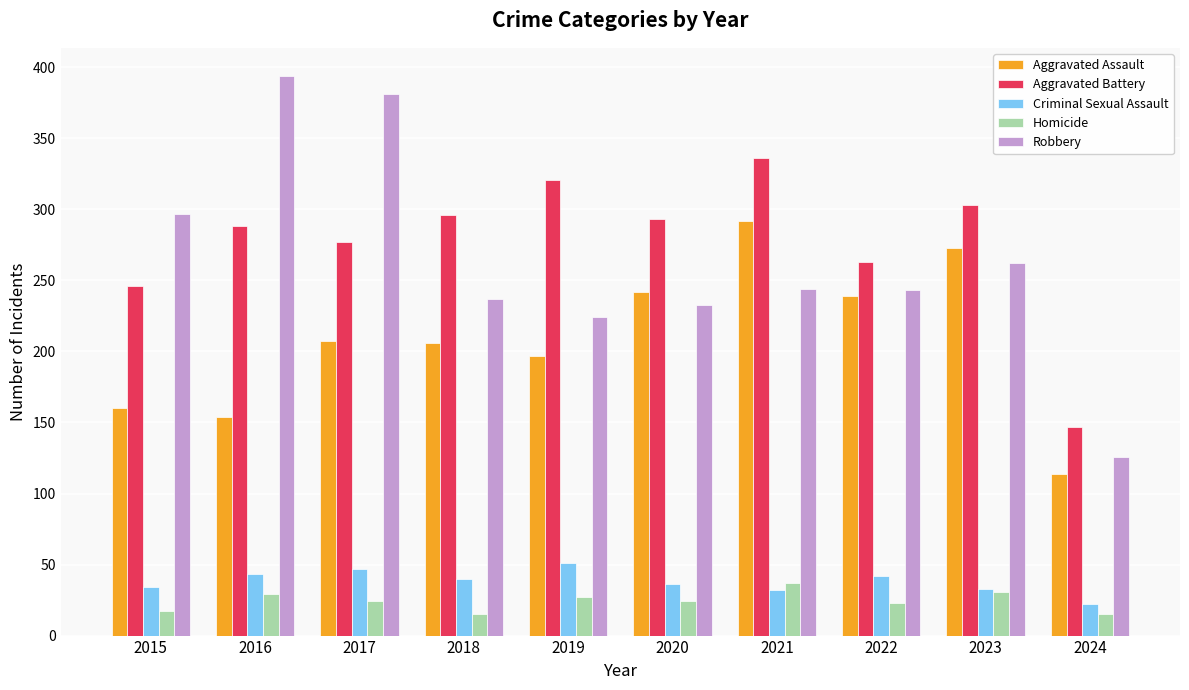

How many data points in Homicide are less than 24?

4